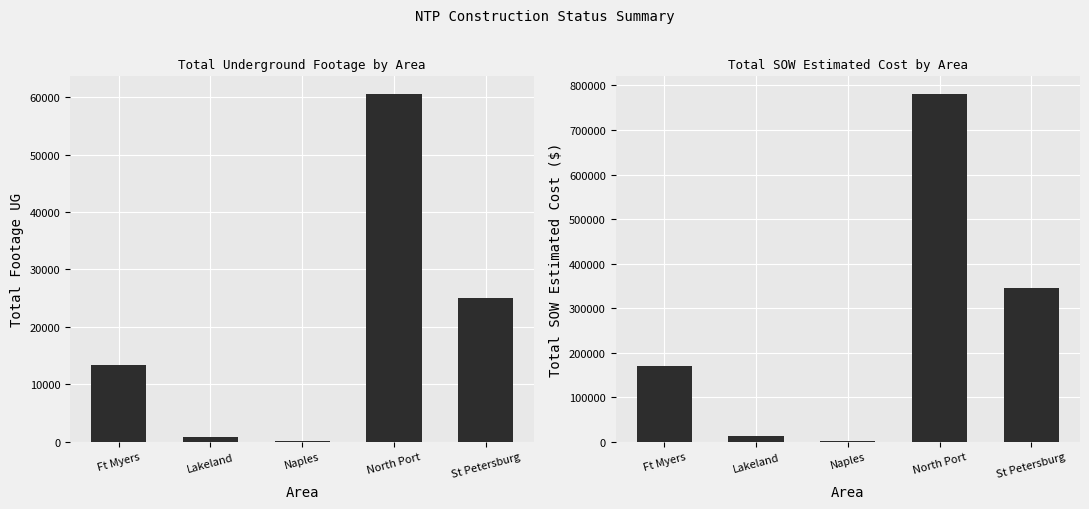

How many values in the SOW Estimated Cost series are below 169870?

2